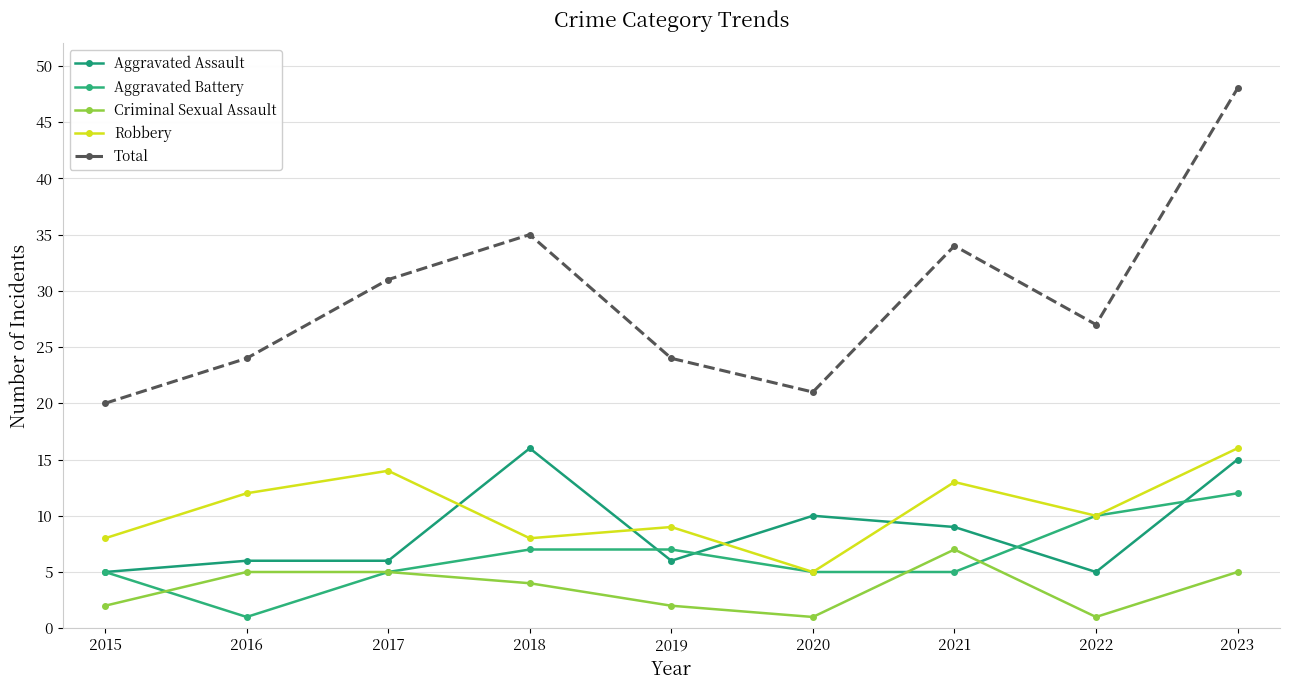

How many series are shown in this chart?

5